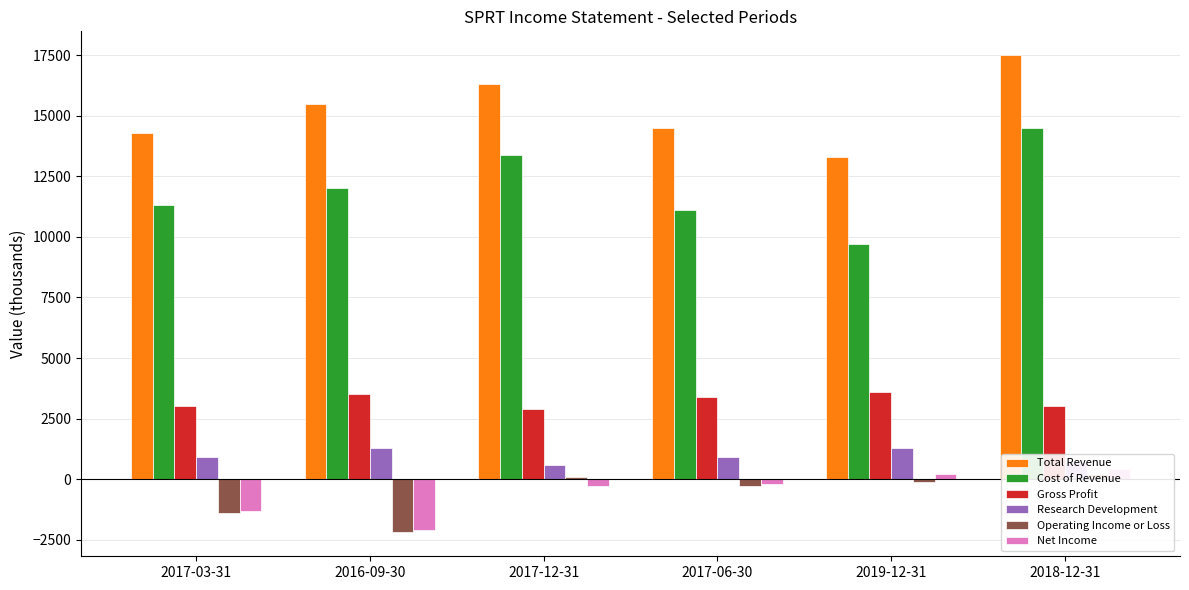

Which series has the largest total across all categories?

Total Revenue